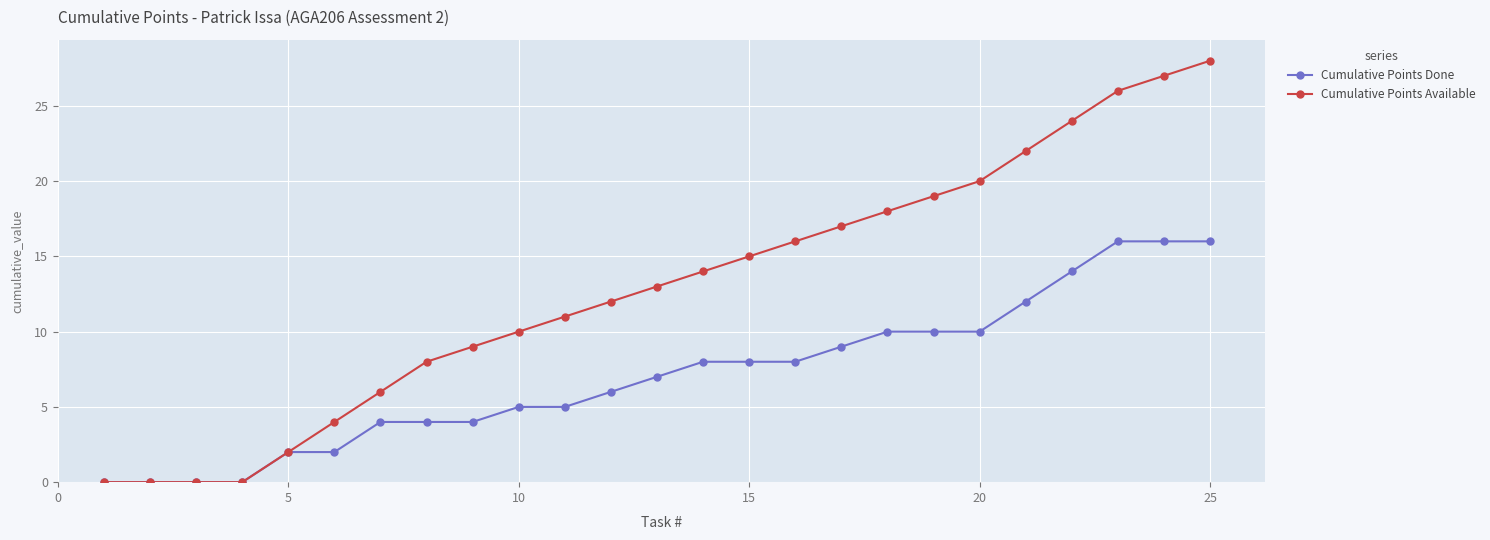

Which series has the largest range (max minus min)?

Cumulative Points Available